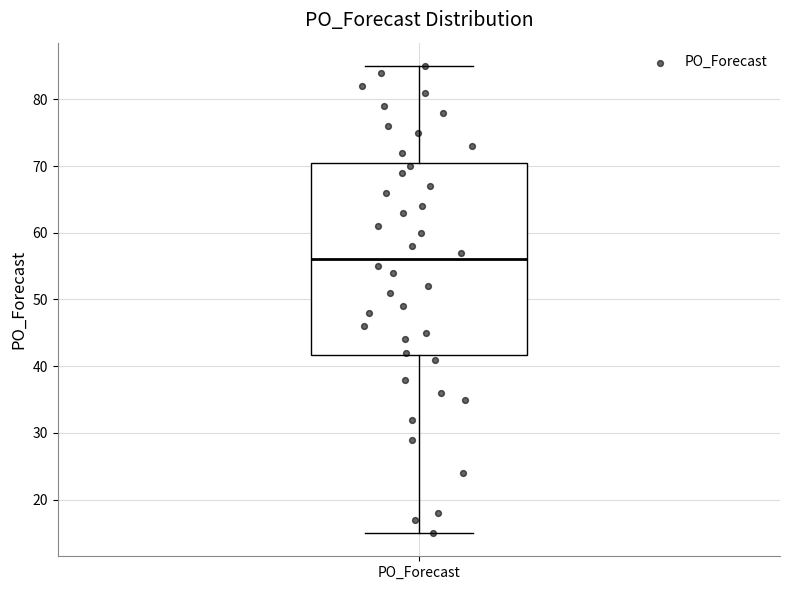

Transcribe this box plot: give where the median line is, the range the box spans, and where the two whiskers end, as read against the y-axis. The values are not printed on the chart, so give them approximately, as read against the axis.

median 56, box 42 to 71, whiskers 15 to 85